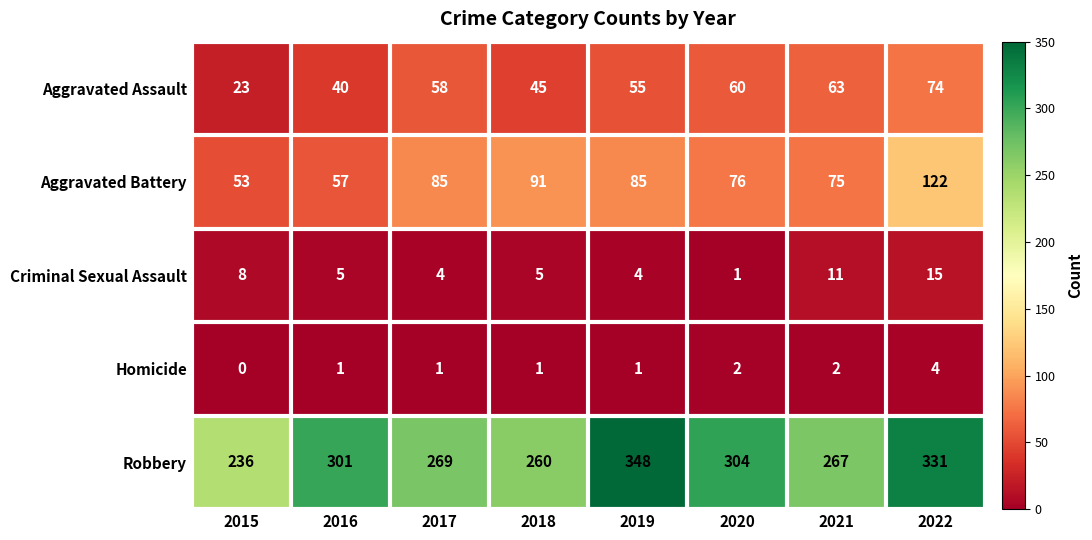

What is the difference between the Criminal Sexual Assault values at 2022 and 2016?

10